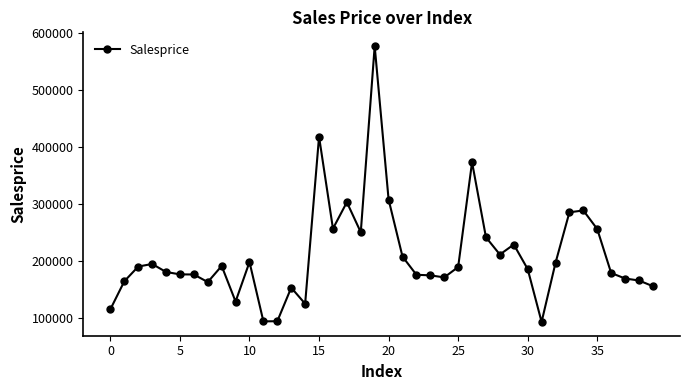

What is the value of the 5th point from the left?

180212.7